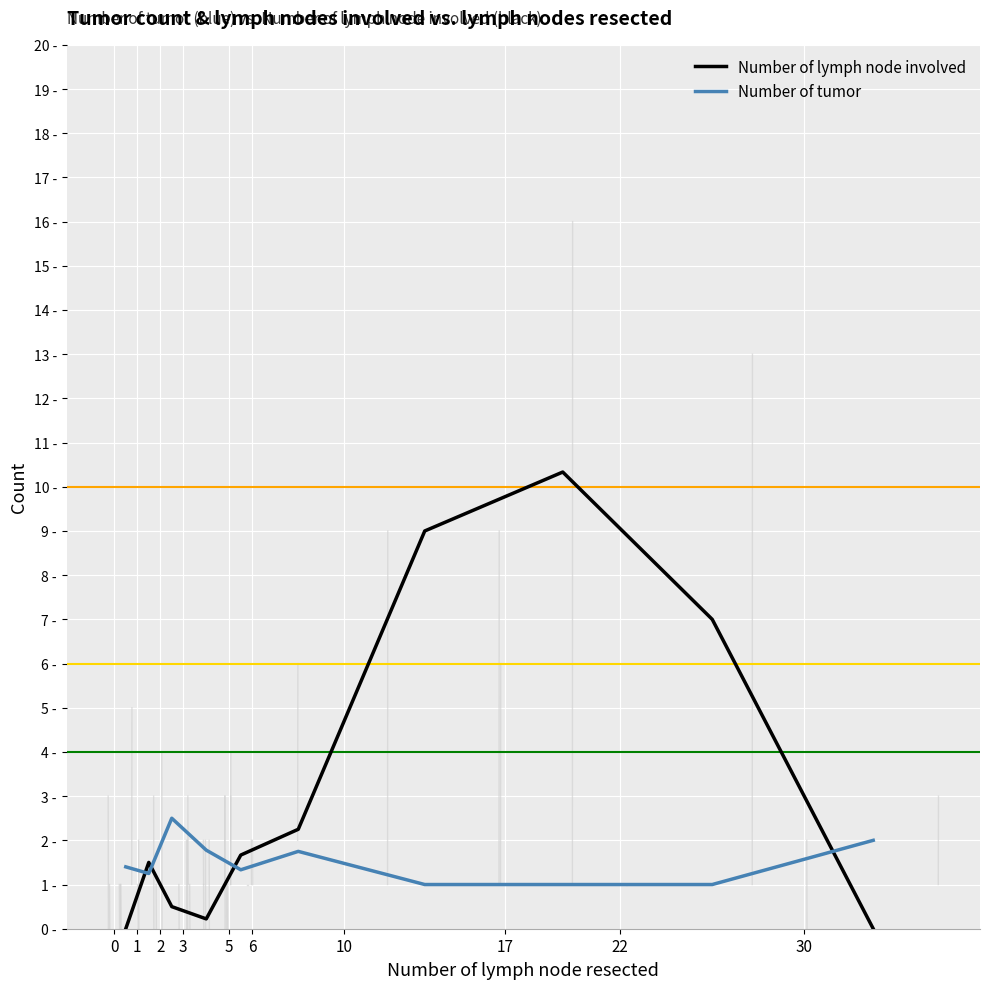

Does the chart have visible grid lines?

Yes